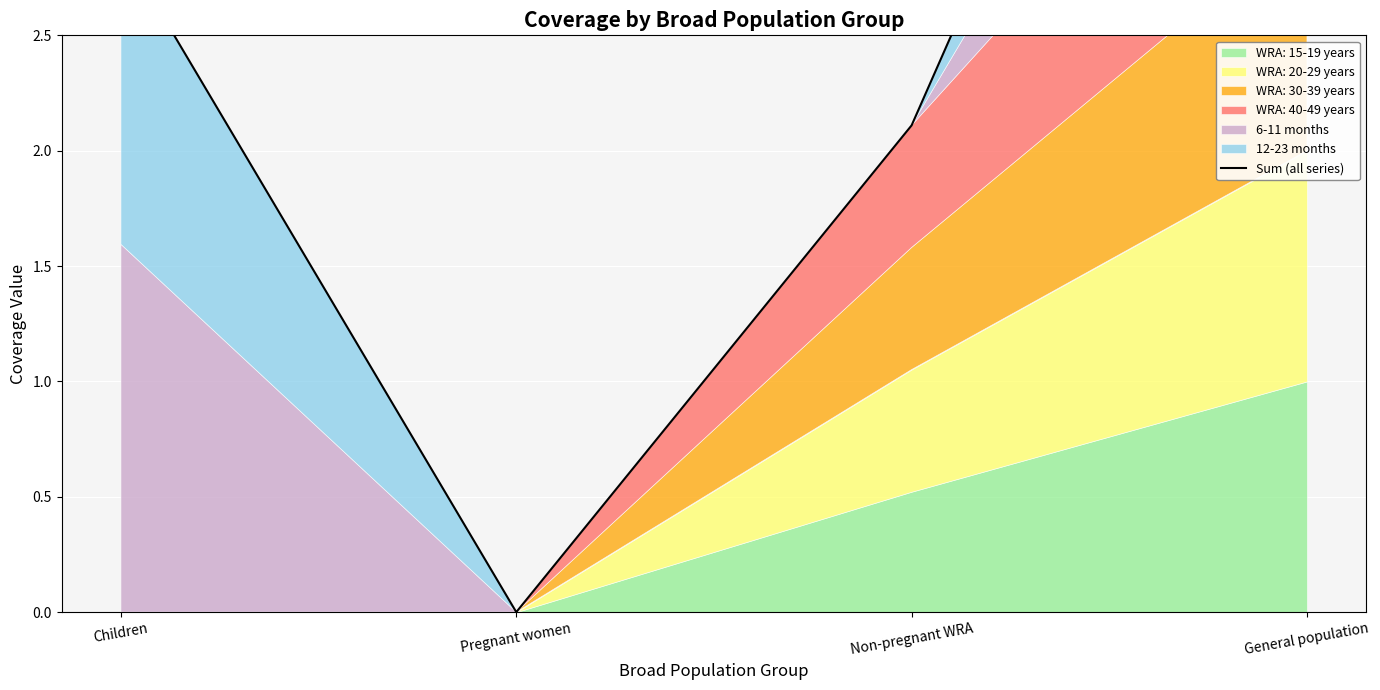

List the labels in order of value, smallest first.

Pregnant women, Non-pregnant WRA, Children, General population